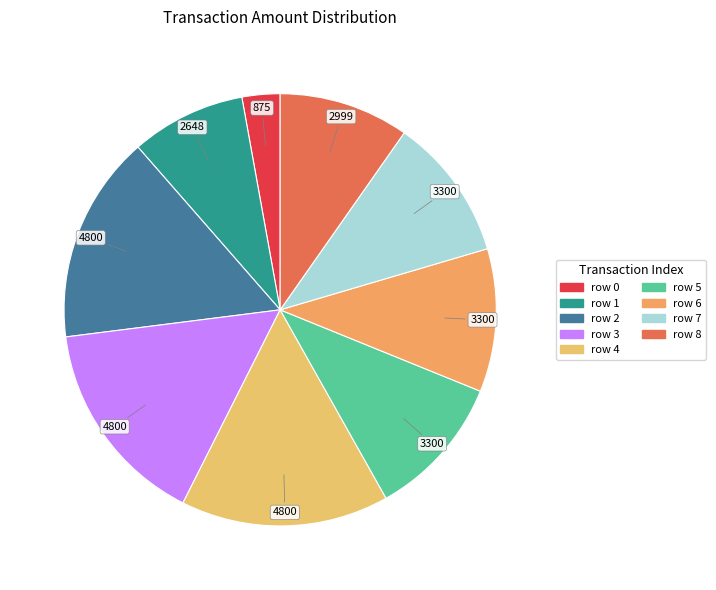

How many segments does this pie chart have?

9